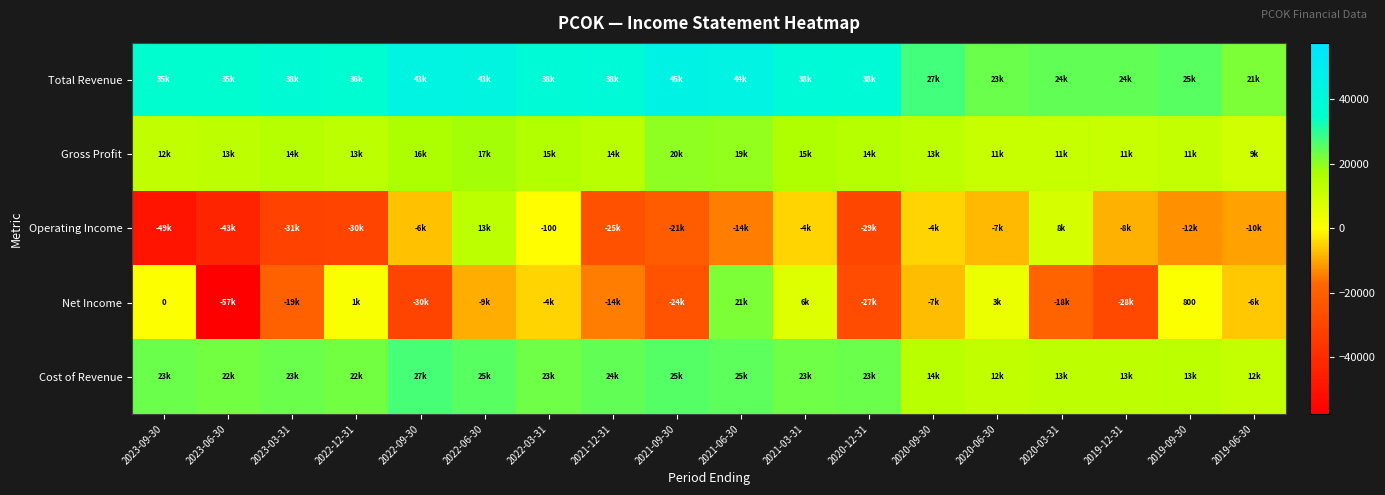

The Operating Income series shows -168 at 2022-03-31. True or false?

False